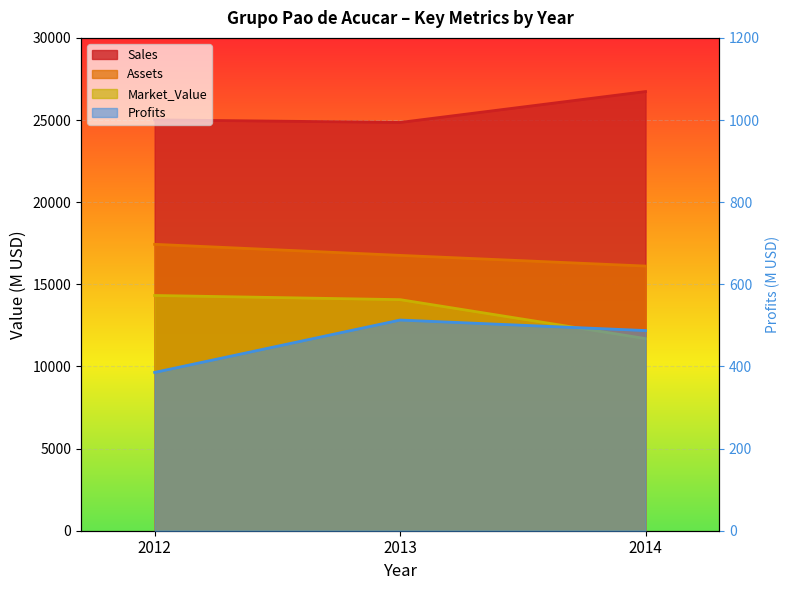

Which series has the largest total across all categories?

Sales